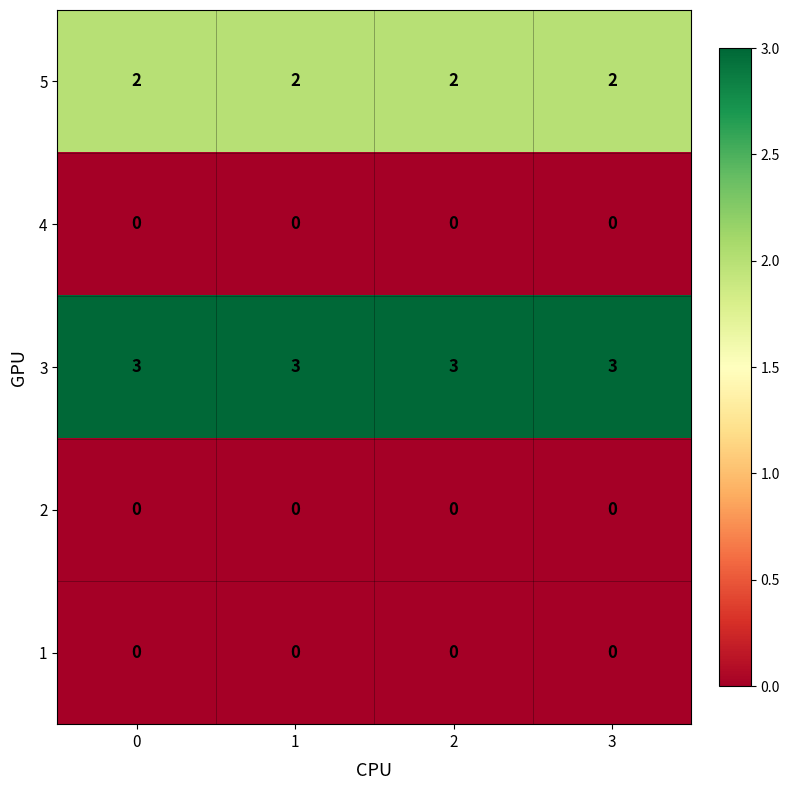

What is the maximum value shown in the chart?

3